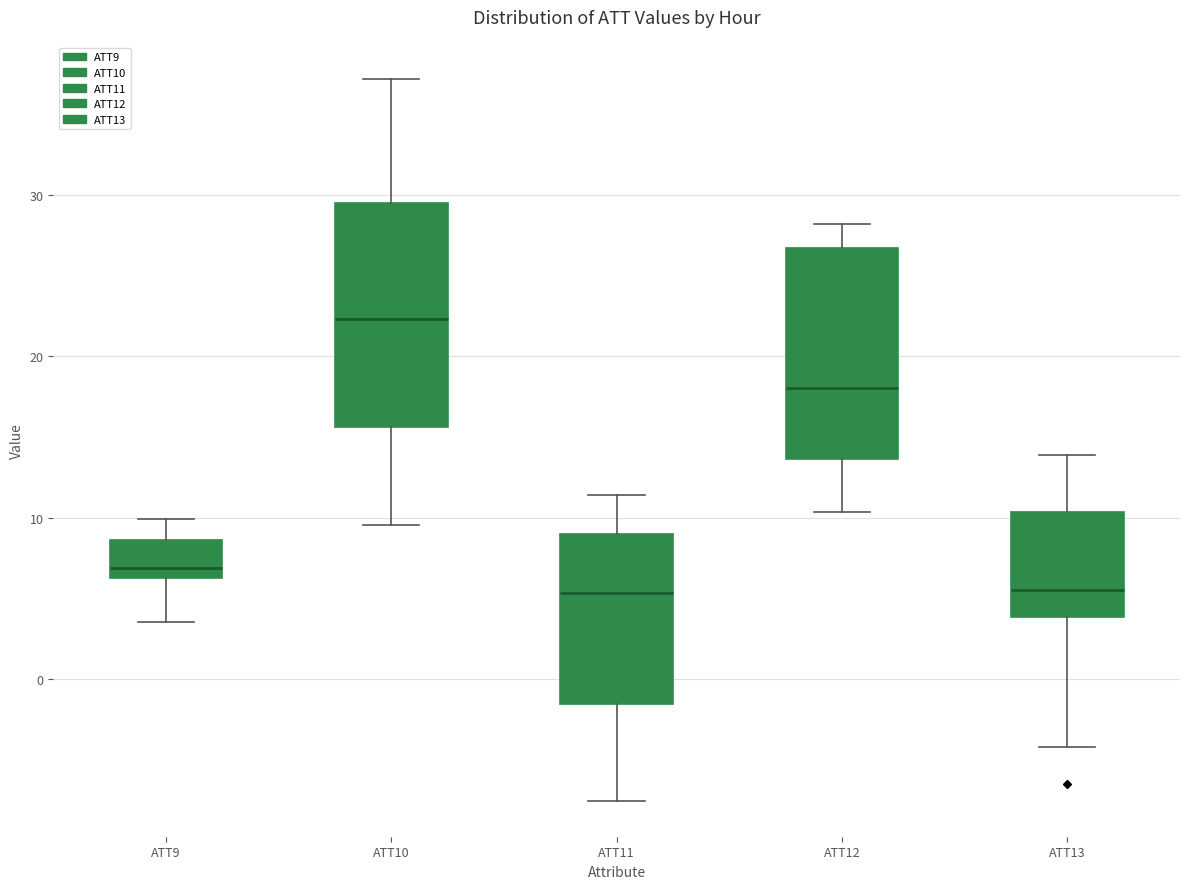

Reading left to right, read every box against the y-axis: the position of its median line, the range the box covers, and the ends of its whiskers. The values are not printed on the chart, so give them approximately, as read against the axis.

ATT9: median 7, box 6 to 9, whiskers 4 to 10
ATT10: median 22, box 16 to 29, whiskers 10 to 37
ATT11: median 5, box -2 to 9, whiskers -8 to 11
ATT12: median 18, box 14 to 27, whiskers 10 to 28
ATT13: median 6, box 4 to 10, whiskers -4 to 14